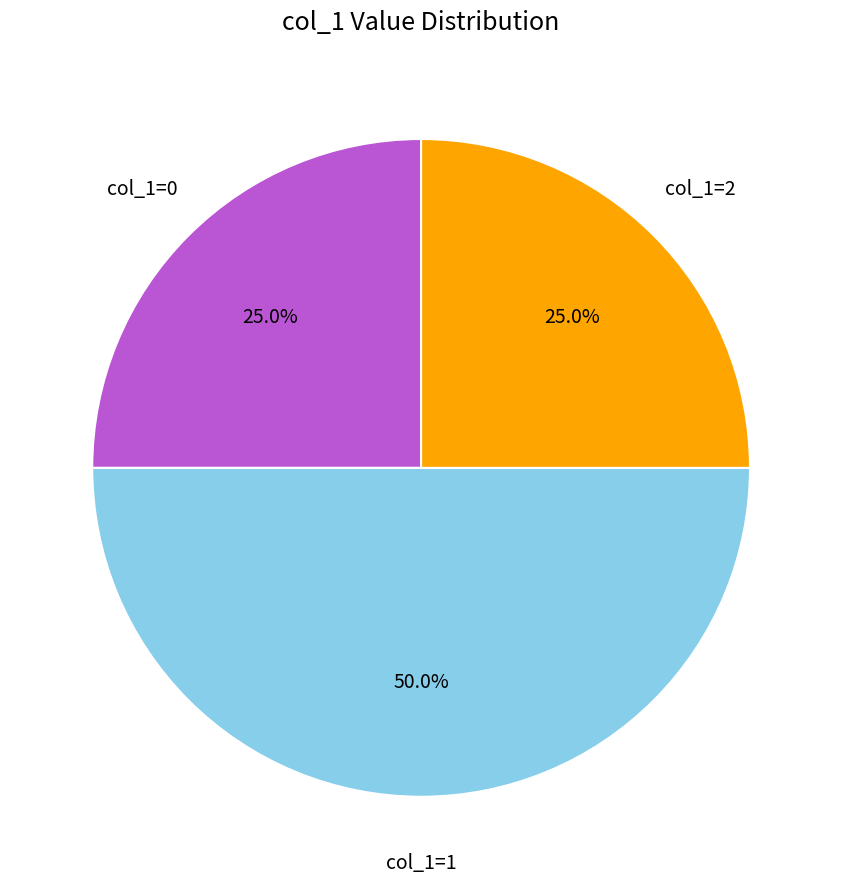

How many segments does this pie chart have?

3